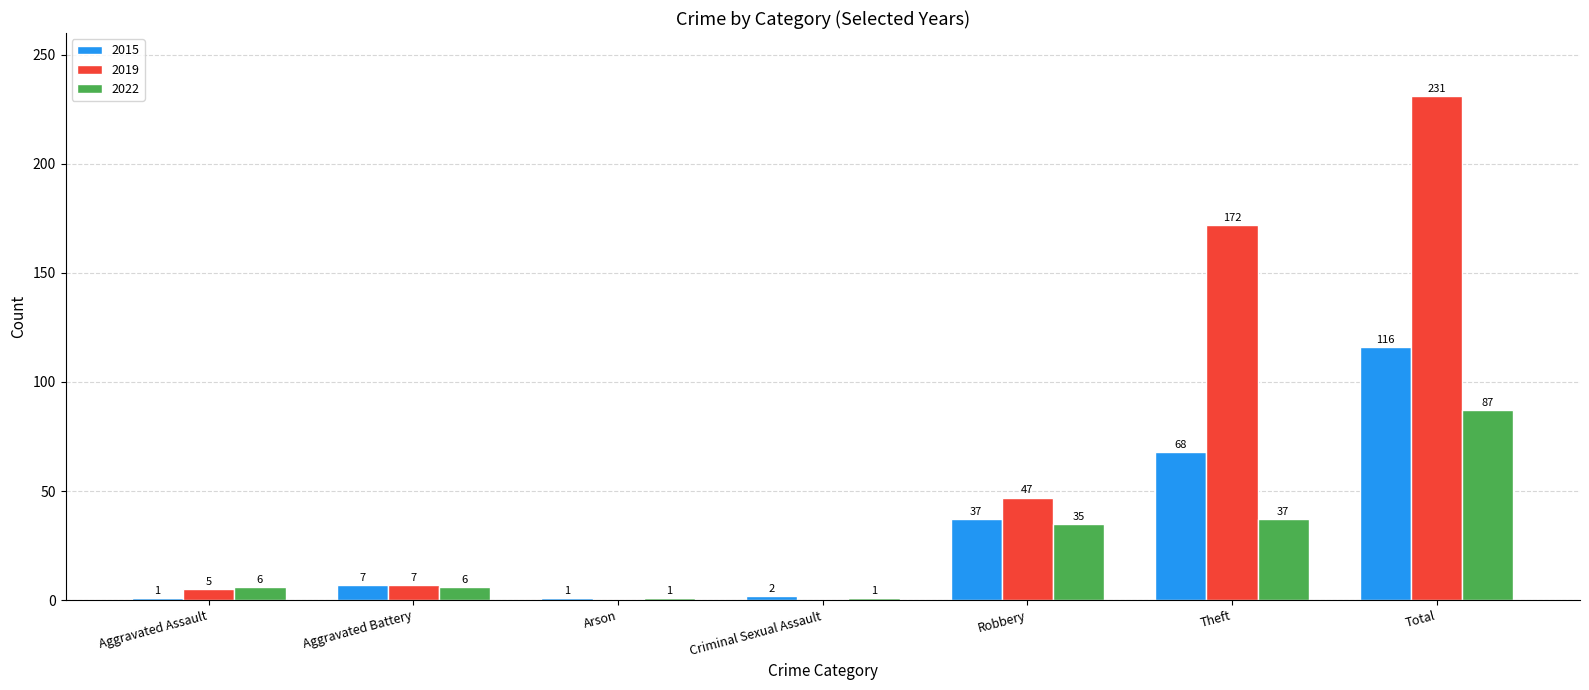

At which label is 2022 closest to 44?

Theft